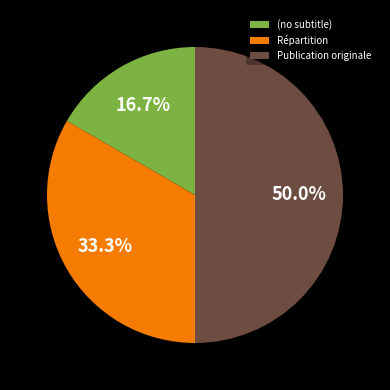

Which has a higher value, Répartition or (no subtitle)?

Répartition